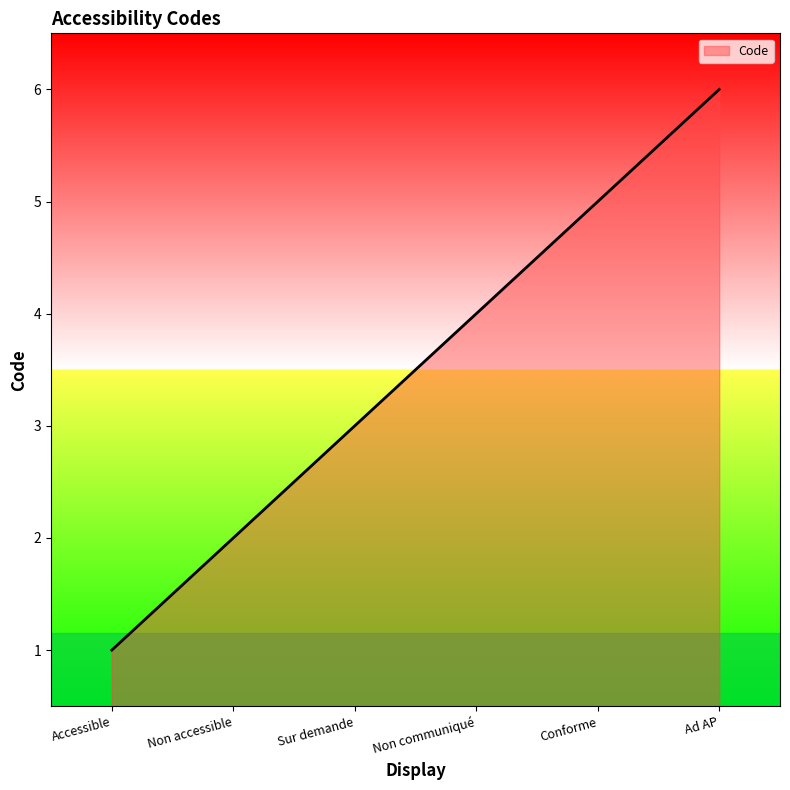

How many series are shown in this chart?

1